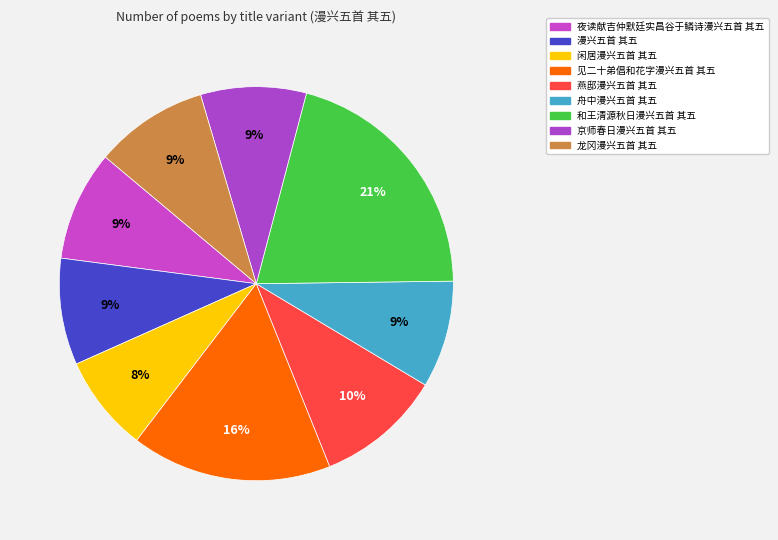

Does 舟中漫兴五首 其五 represent more than half of the total?

No